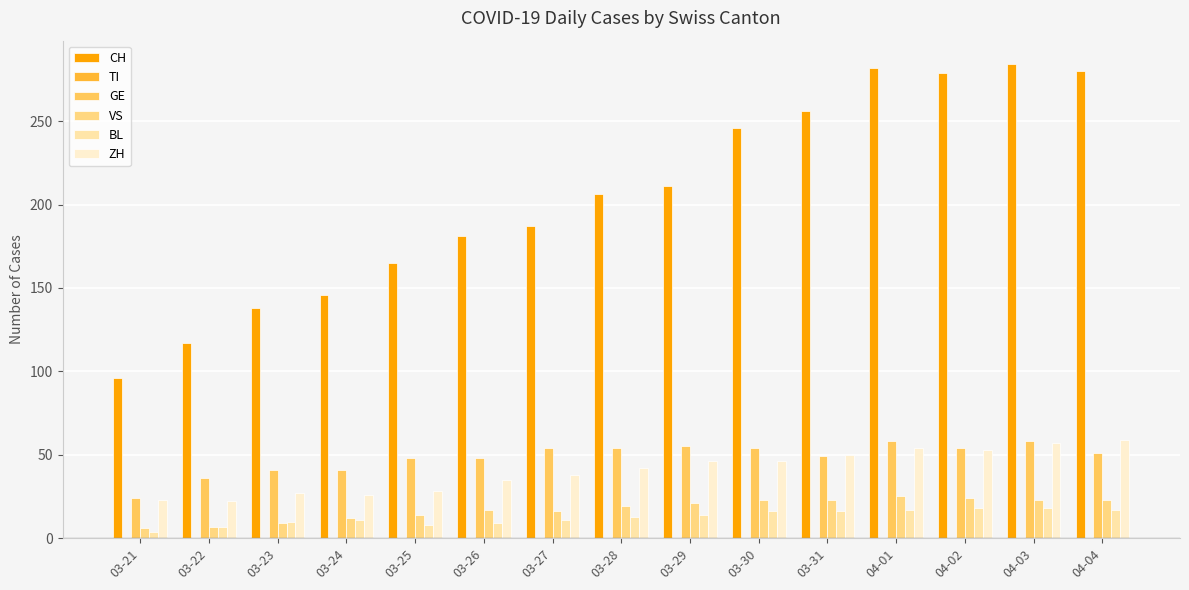

Is it true that VS equals 12 at 03-24?

True